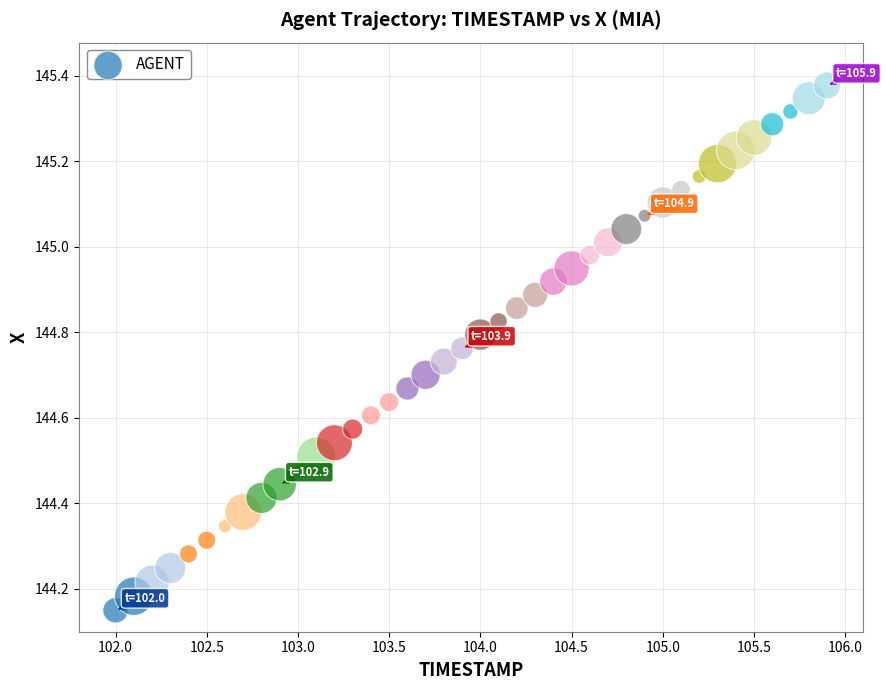

What is the range of X values (max minus min)?

3.9